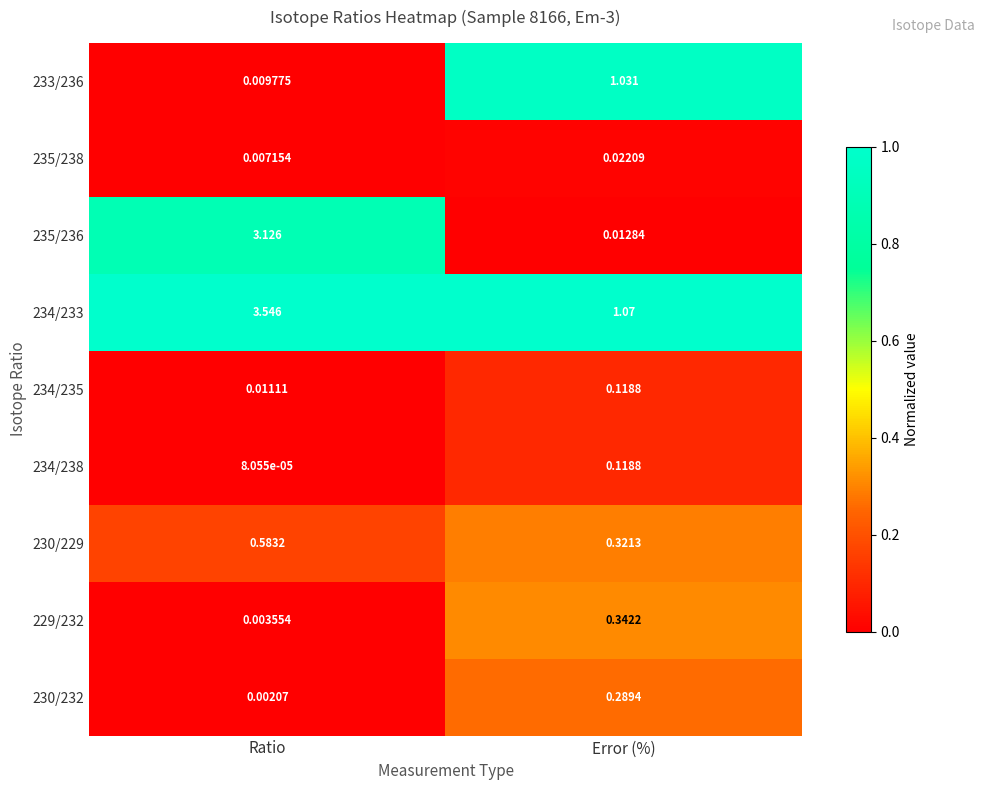

Where is 235/236 nearest to the value 1?

Error (%)